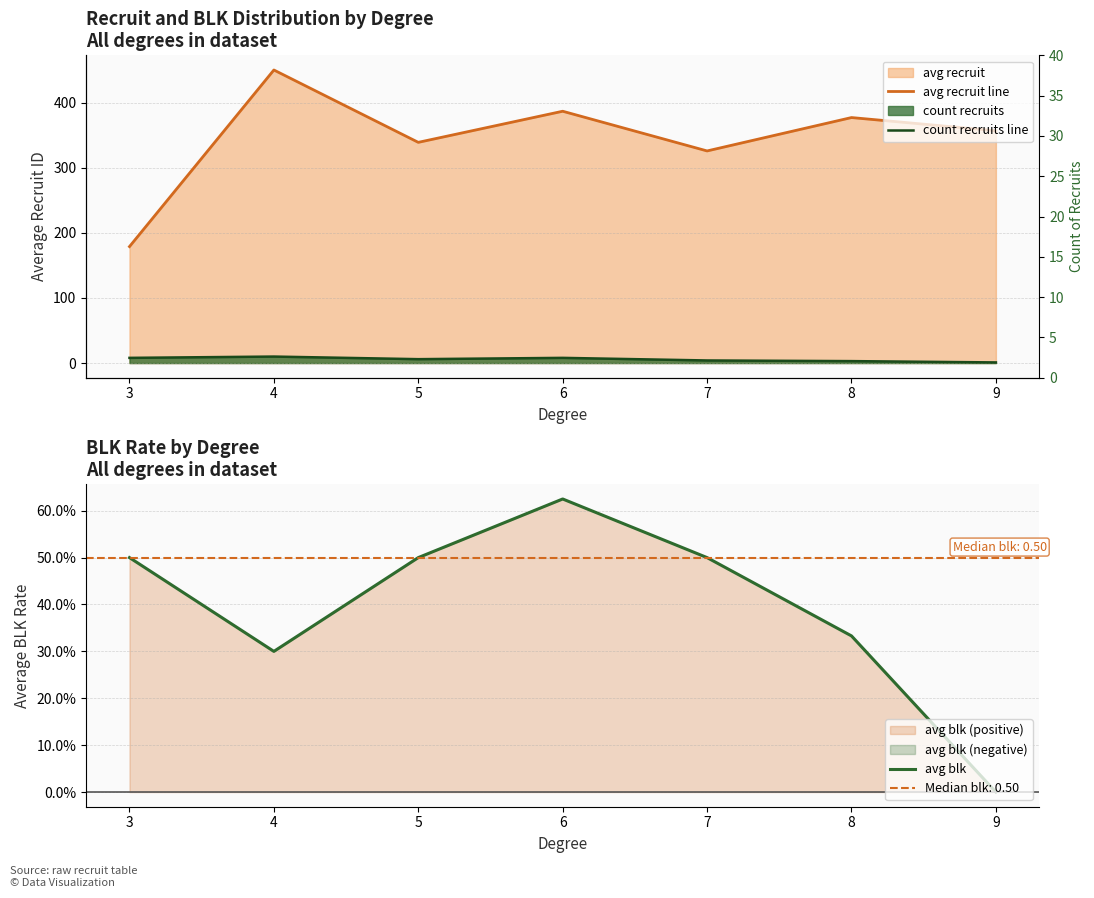

Is it true that avg blk equals 0.0 at 9?

True